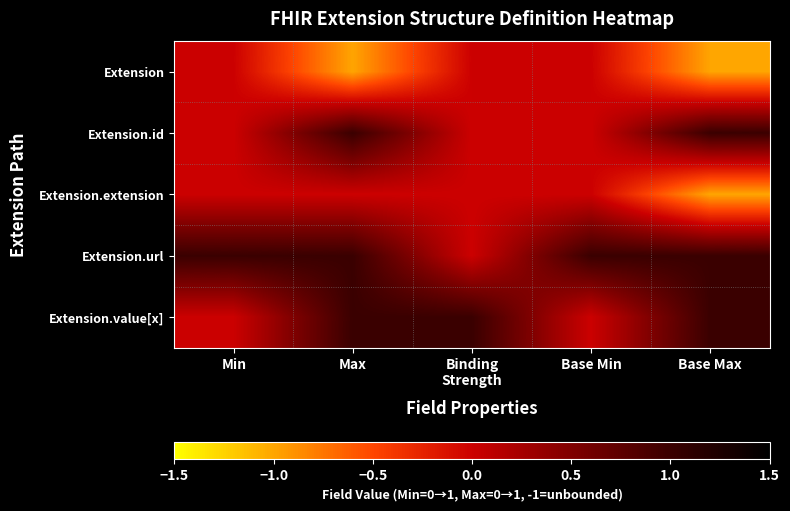

Between Binding
Strength and Base Min, which is larger?

Binding
Strength